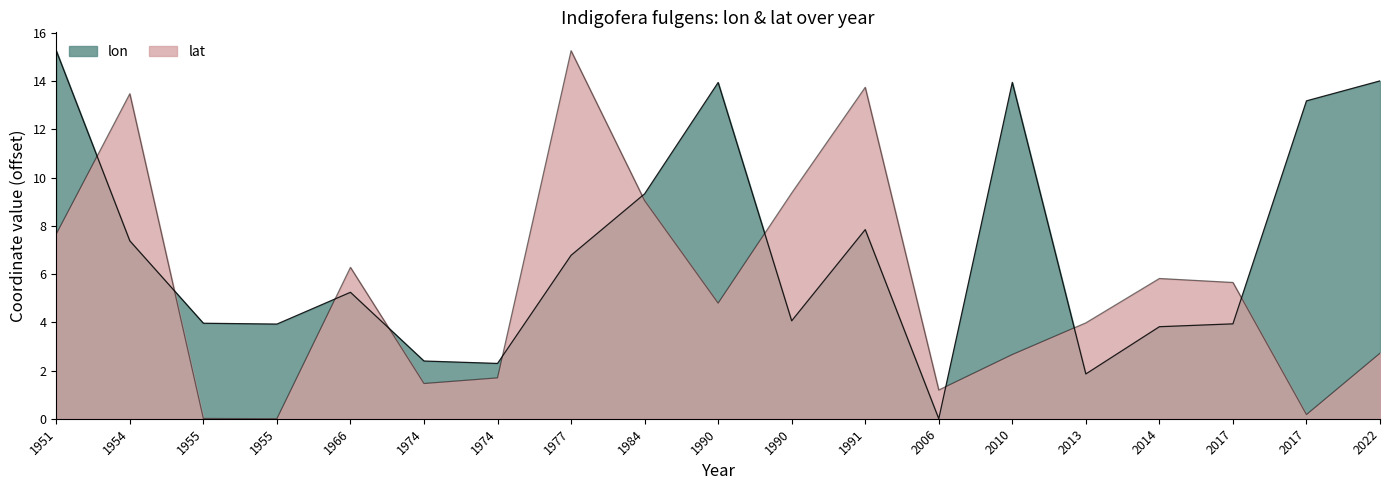

At 1974, list the series in order from largest to smallest.

lon, lat